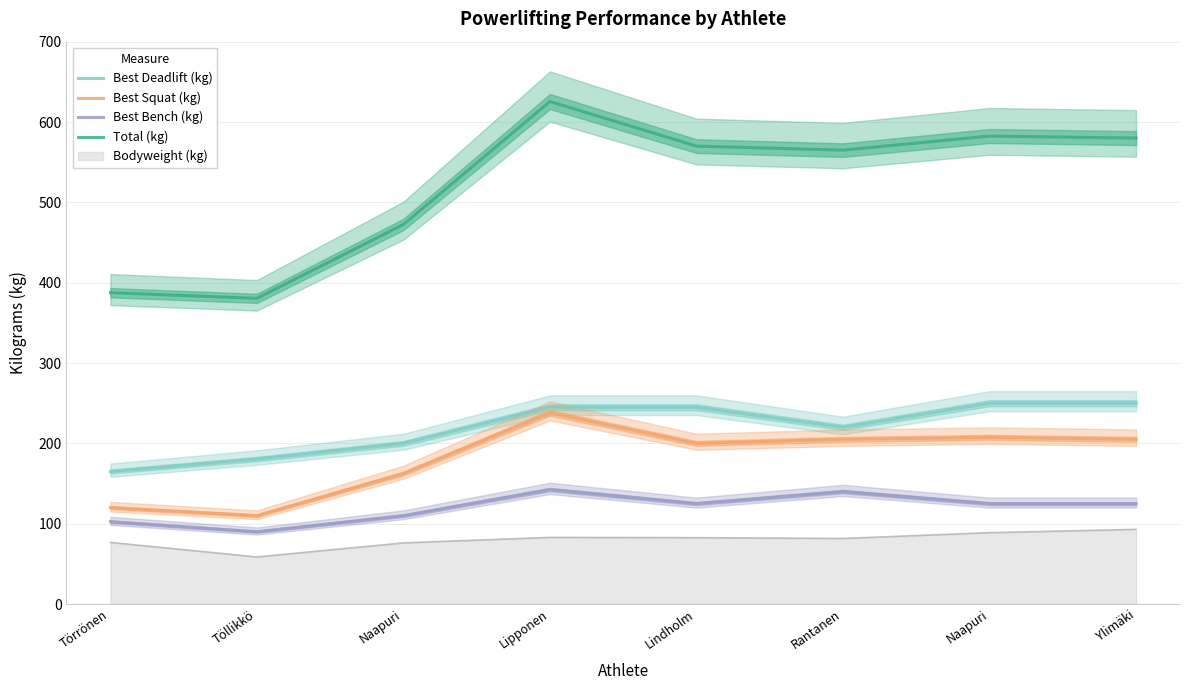

What are all the series names shown in the legend?

Best Deadlift (kg), Best Squat (kg), Best Bench (kg), Total (kg)